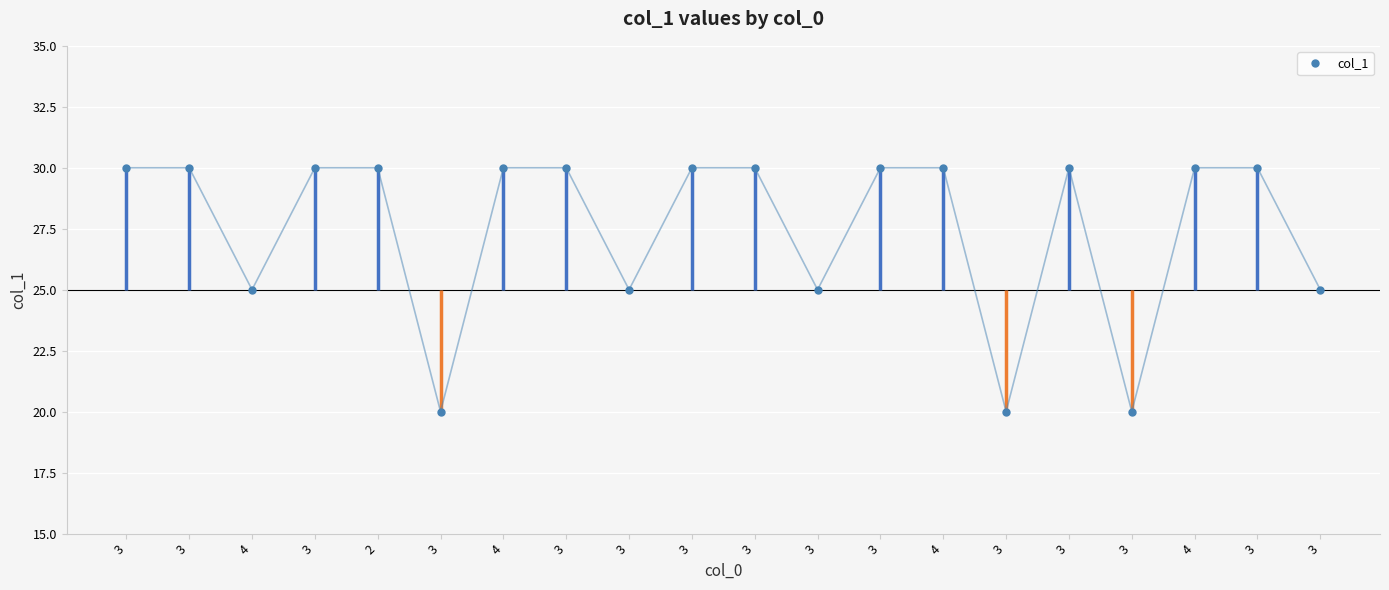

Reading right to left, extract all data points from this chart.

25	30	30	20	30	20	30	30	25	30	30	25	30	30	20	30	30	25	30	30